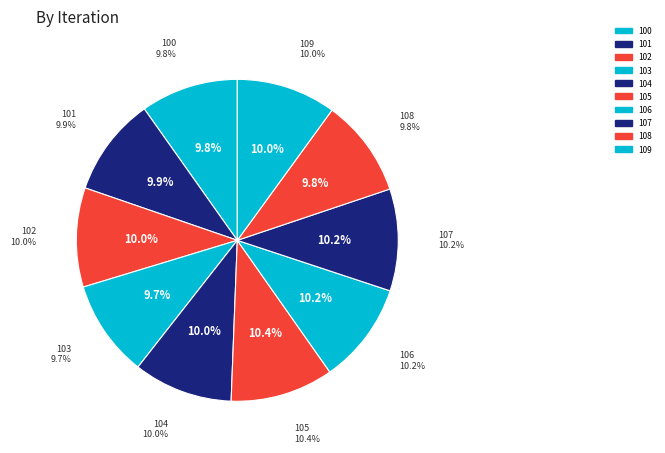

To the nearest percent, what portion does 106 represent?

10%